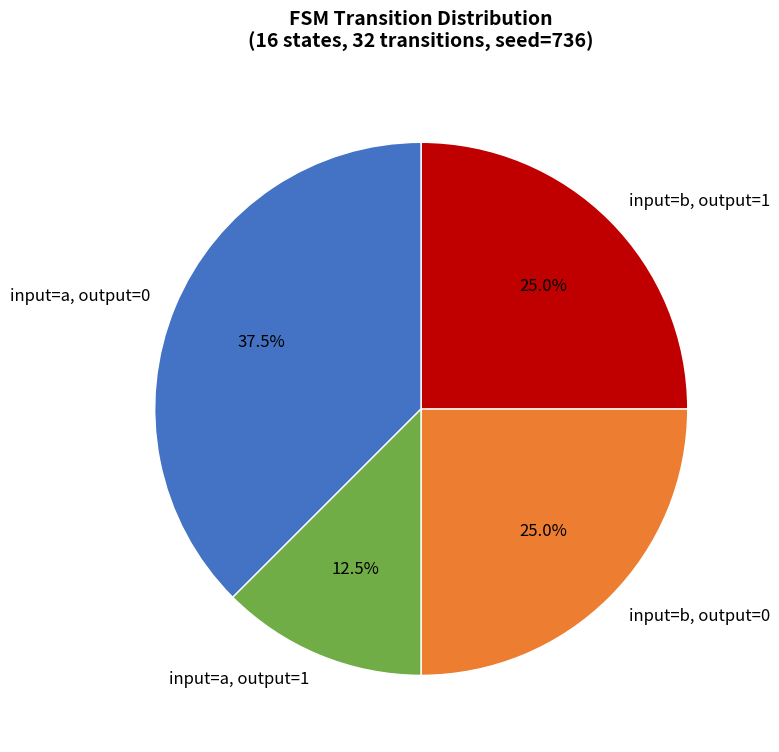

Approximately how many times larger is the value at input=b, output=0 compared to input=a, output=0?

0.7